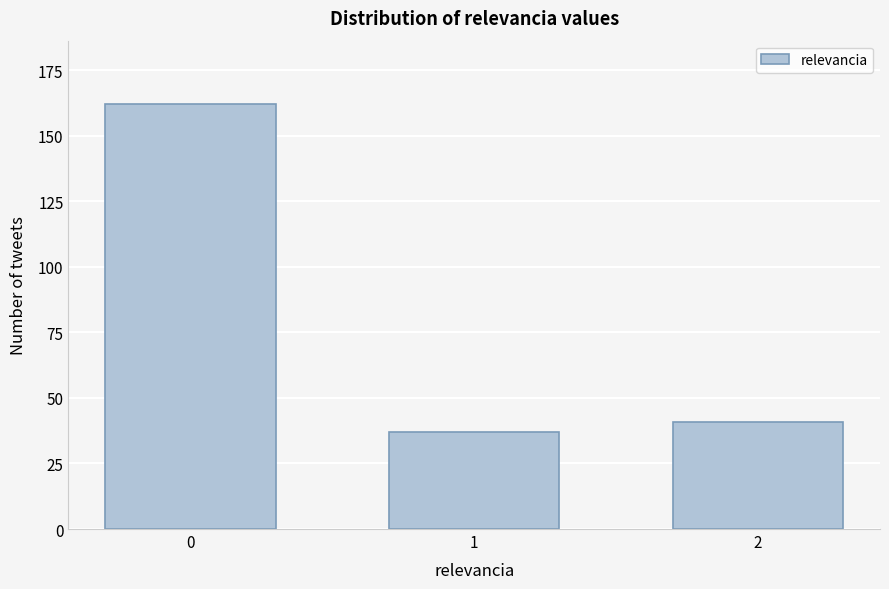

Reading left to right, extract all data points from this chart.

0=162	1=37	2=41